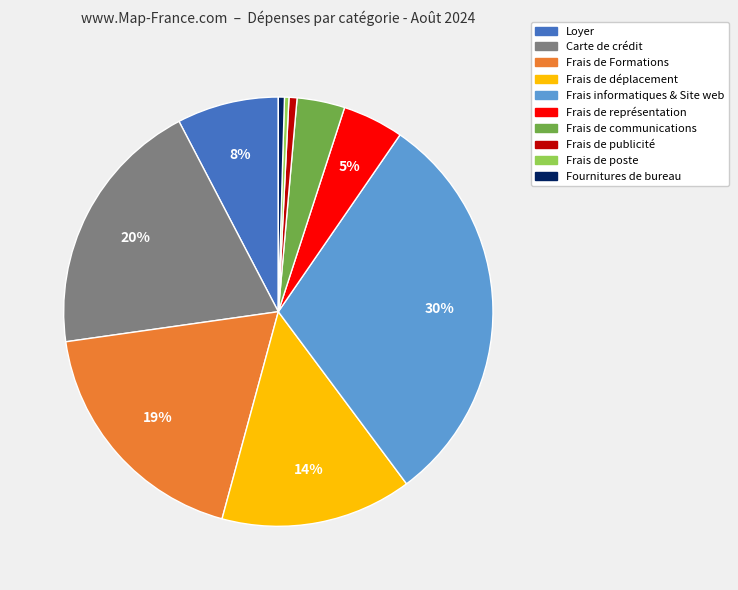

How many segments does this pie chart have?

10